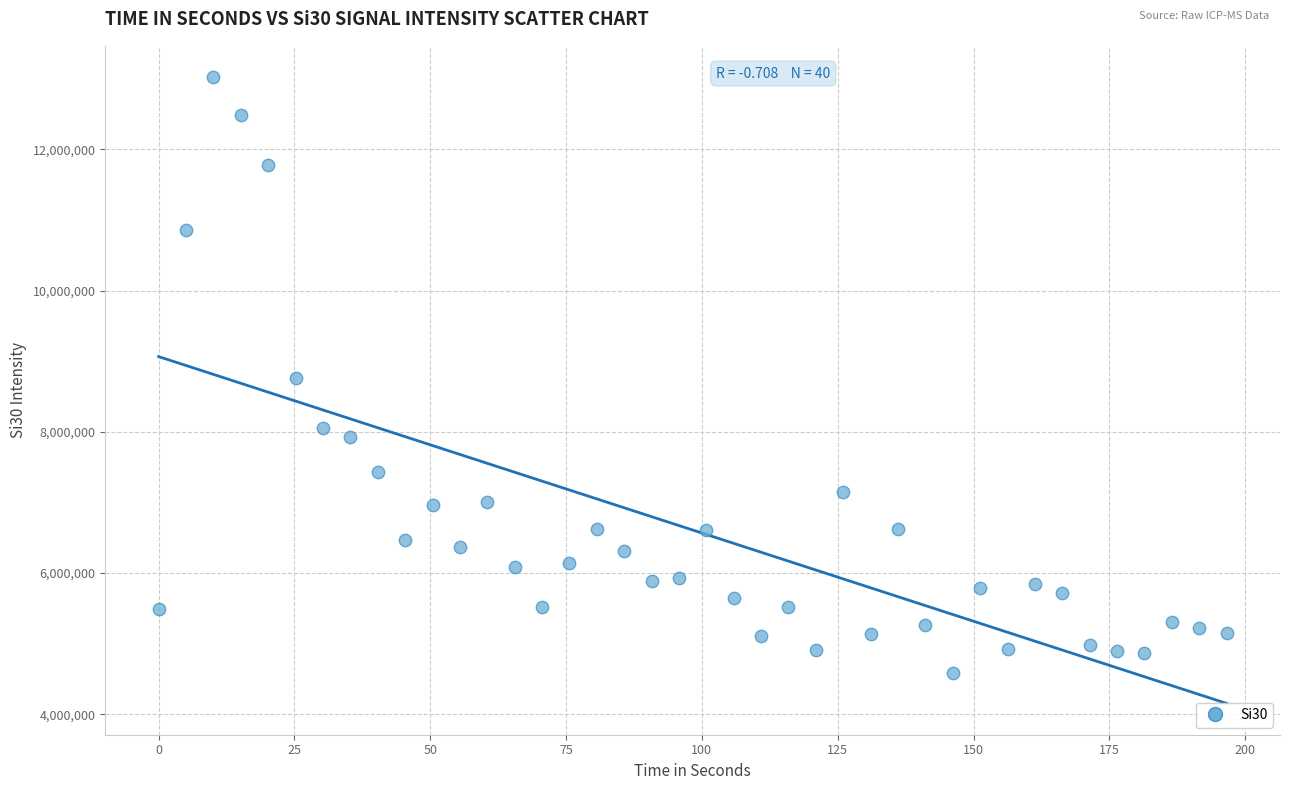

What is the range of X values (max minus min)?

196.6